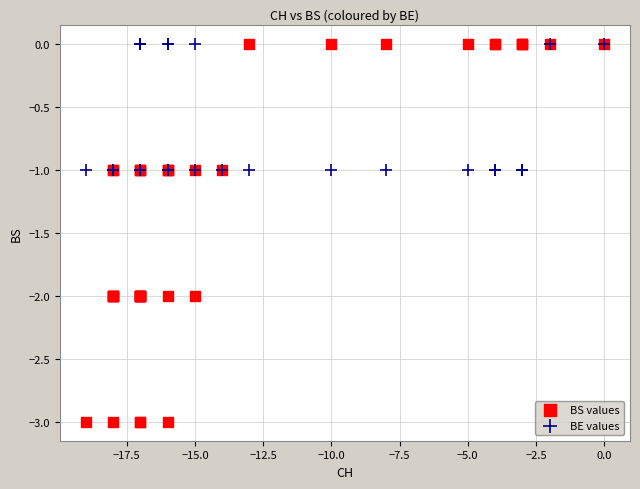

Which series has the largest Y range (max minus min)?

BS values